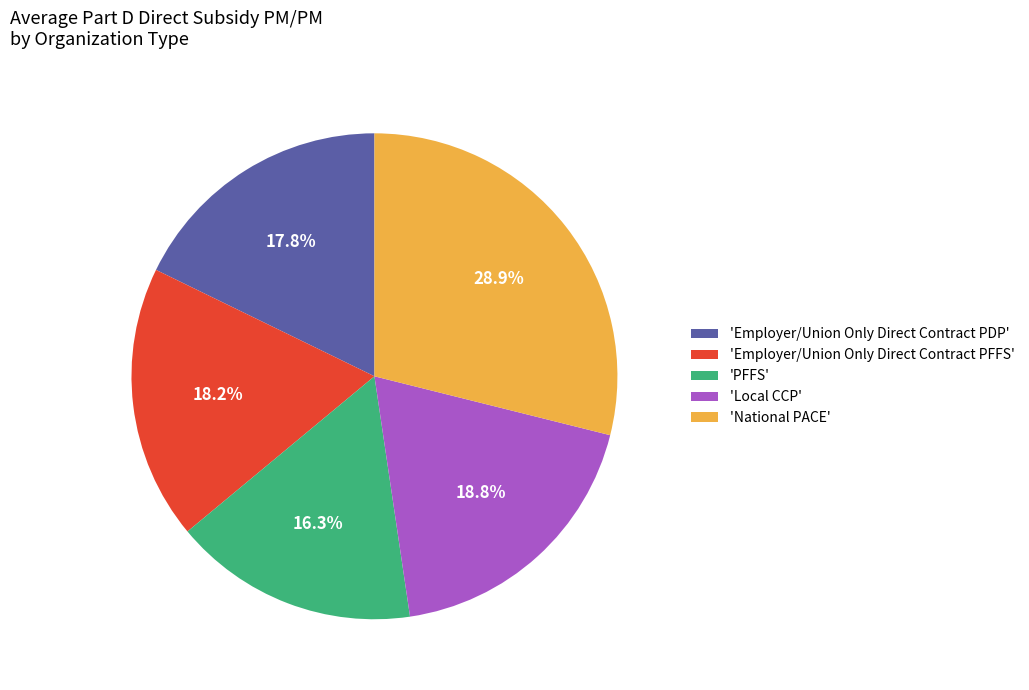

Between 'Employer/Union Only Direct Contract PFFS' and 'National PACE', which is larger?

'National PACE'